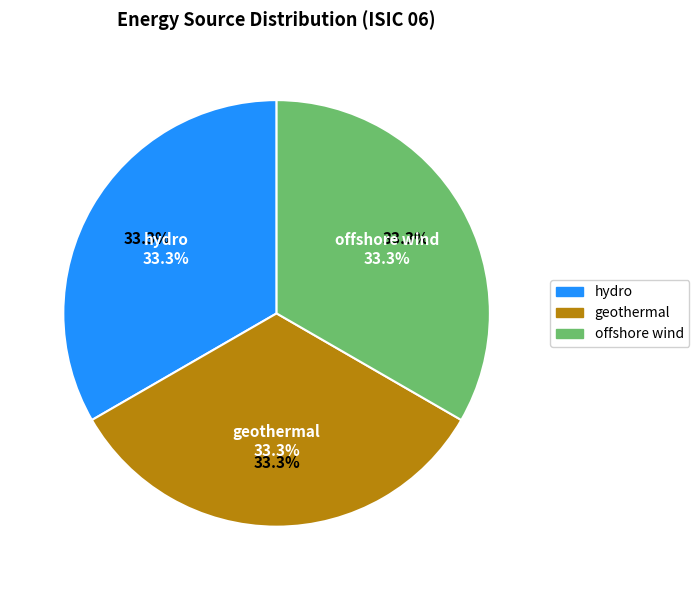

Between offshore wind and hydro, which is larger?

offshore wind